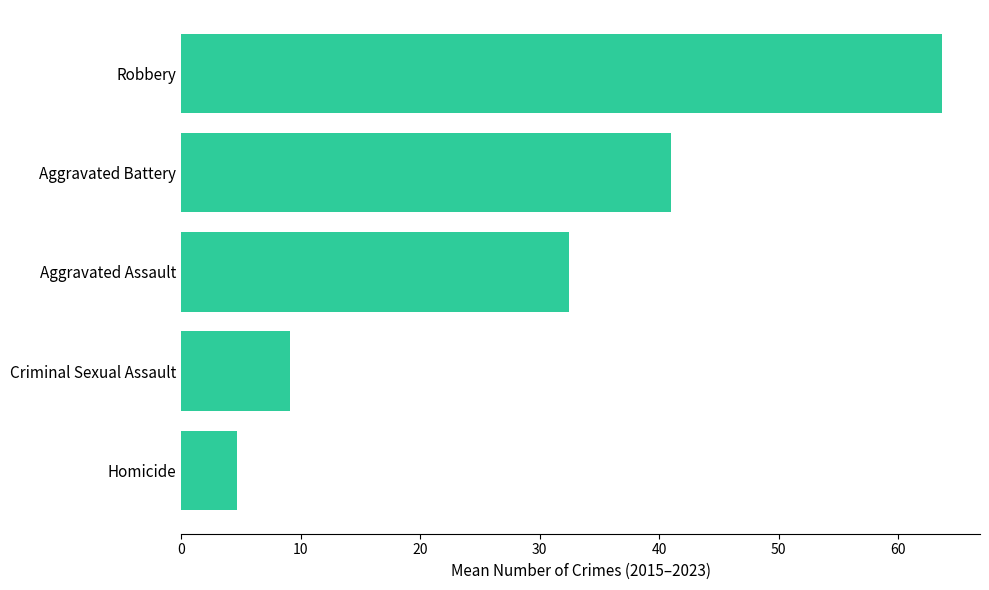

Reading bottom to top, transcribe all the data shown in this chart.

Homicide=4.7	Criminal Sexual Assault=9.1	Aggravated Assault=32.4	Aggravated Battery=41.0	Robbery=63.7